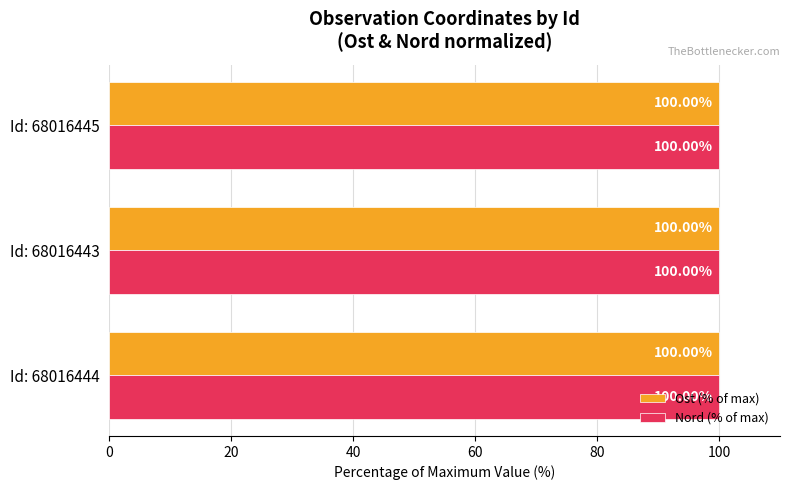

What is the sum of the Nord (% of max) values at Id: 68016443 and Id: 68016445?

200.0